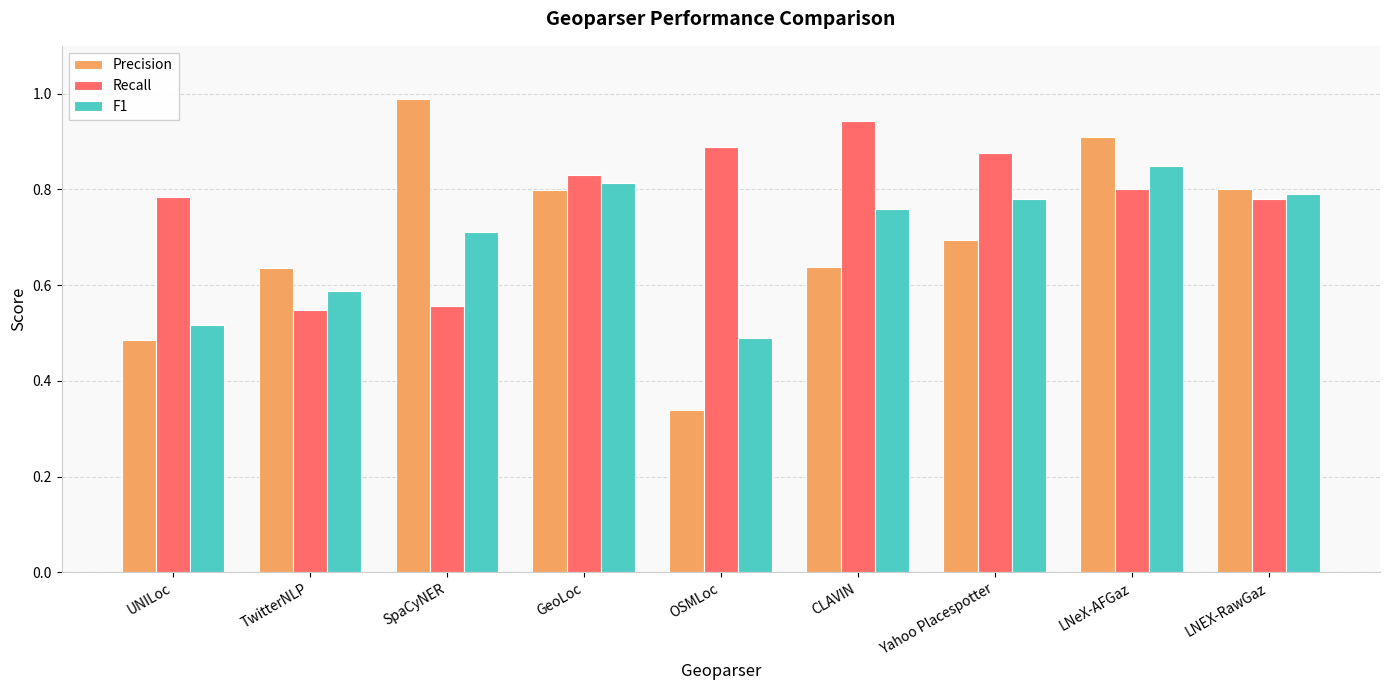

What is the sum of all Recall values?

7.0